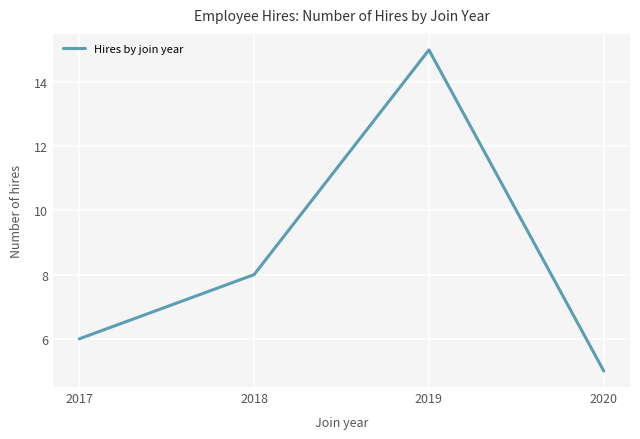

True or false: the data shows 6 at 2017.

True